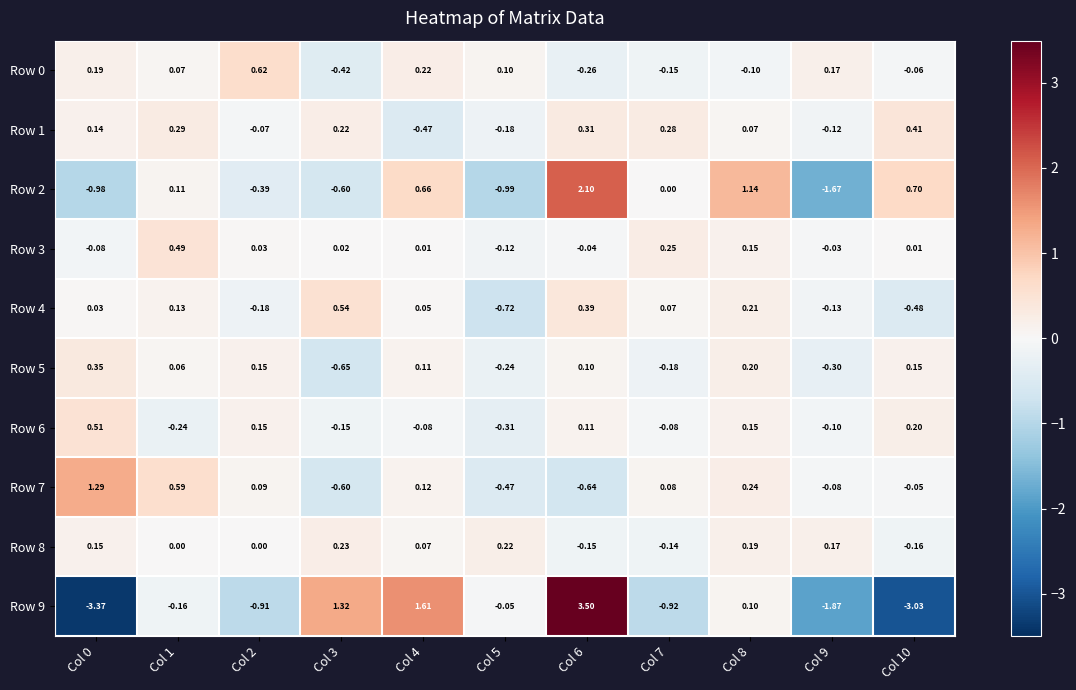

Which series has the largest total across all categories?

Row 1